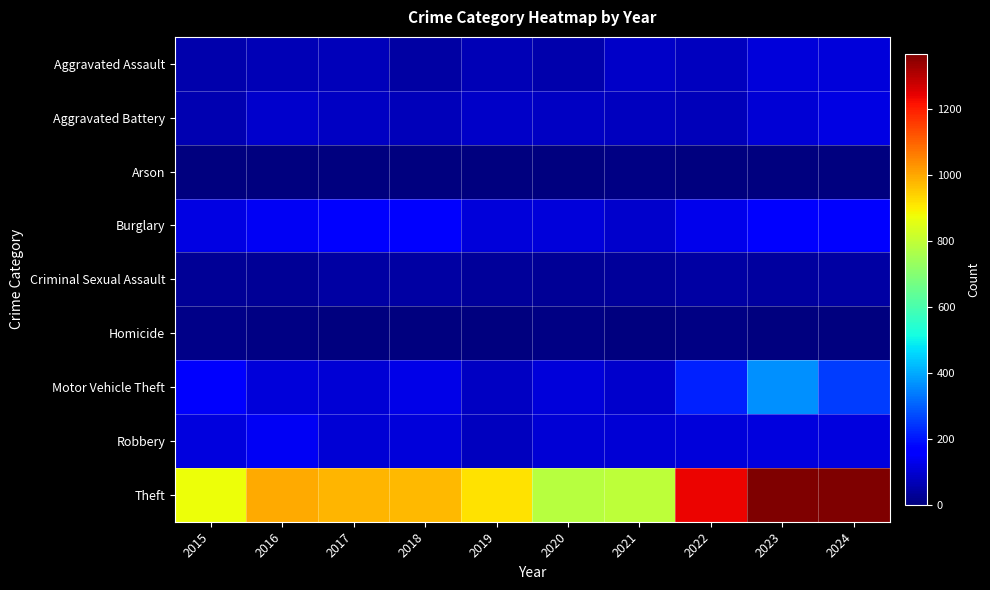

Reading right to left, list all the values displayed in this chart.

Aggravated Assault: 2024=107	2023=110	2022=78	2021=86	2020=56	2019=65	2018=43	2017=72	2016=66	2015=54
Aggravated Battery: 2024=119	2023=102	2022=71	2021=75	2020=82	2019=88	2018=70	2017=83	2016=93	2015=64
Arson: 2024=2	2023=2	2022=4	2021=8	2020=4	2019=2	2018=3	2017=1	2016=2	2015=2
Burglary: 2024=163	2023=161	2022=132	2021=95	2020=110	2019=110	2018=176	2017=162	2016=139	2015=121
Criminal Sexual Assault: 2024=43	2023=38	2022=43	2021=36	2020=27	2019=36	2018=43	2017=44	2016=28	2015=28
Homicide: 2024=2	2023=3	2022=10	2021=2	2020=6	2019=0	2018=2	2017=5	2016=8	2015=13
Motor Vehicle Theft: 2024=255	2023=364	2022=219	2021=96	2020=109	2019=84	2018=127	2017=104	2016=110	2015=152
Robbery: 2024=115	2023=114	2022=108	2021=105	2020=102	2019=75	2018=107	2017=105	2016=144	2015=117
Theft: 2024=1364	2023=1368	2022=1235	2021=791	2020=782	2019=914	2018=977	2017=979	2016=999	2015=874